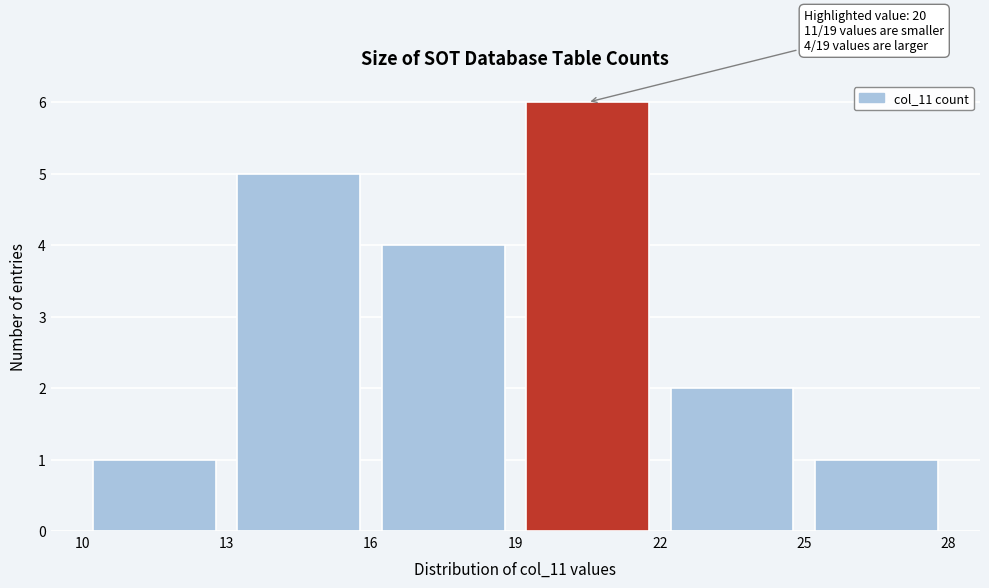

Which range on the x-axis has the tallest bar?

19 to 22